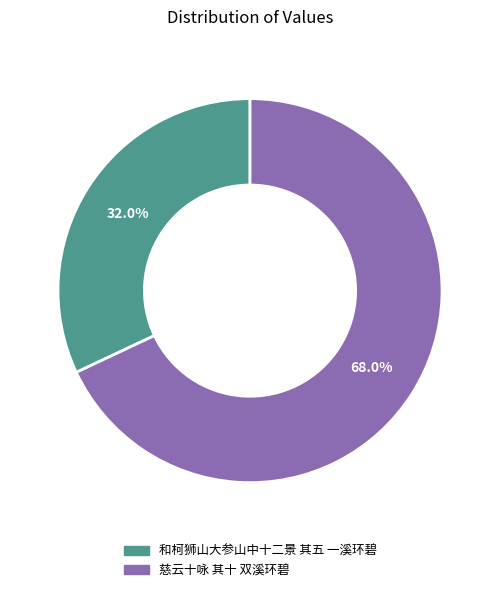

How many slices are in this pie chart?

2